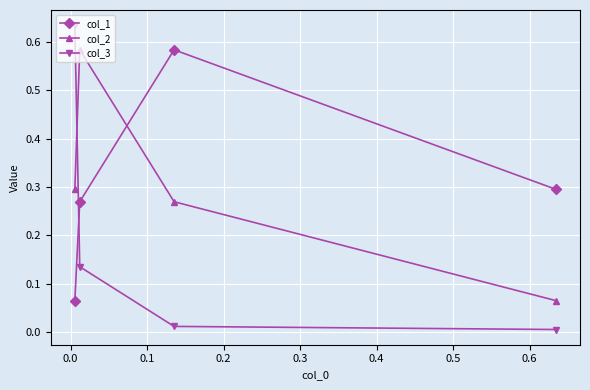

What are all the series names shown in the legend?

col_1, col_2, col_3